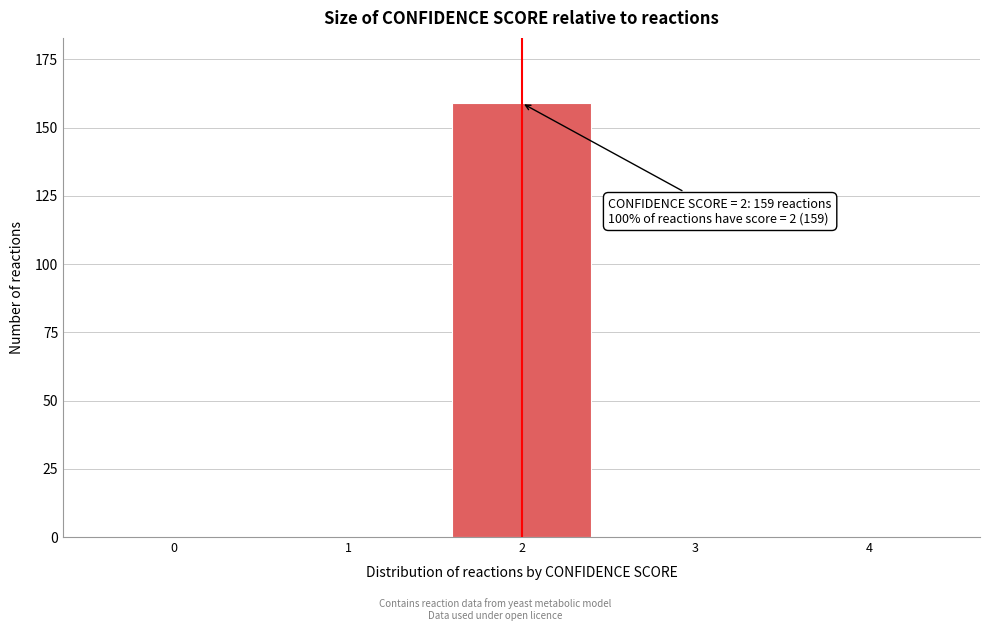

Reading left to right, what are all the values shown in this chart?

0=0	1=0	2=159	3=0	4=0